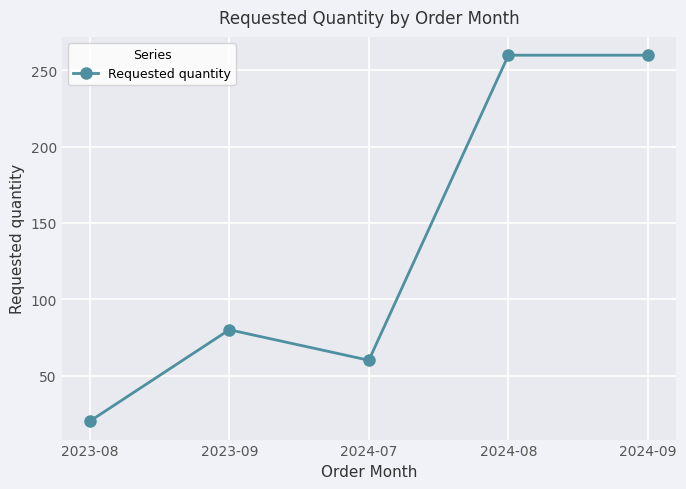

What is the minimum value shown in the chart?

20